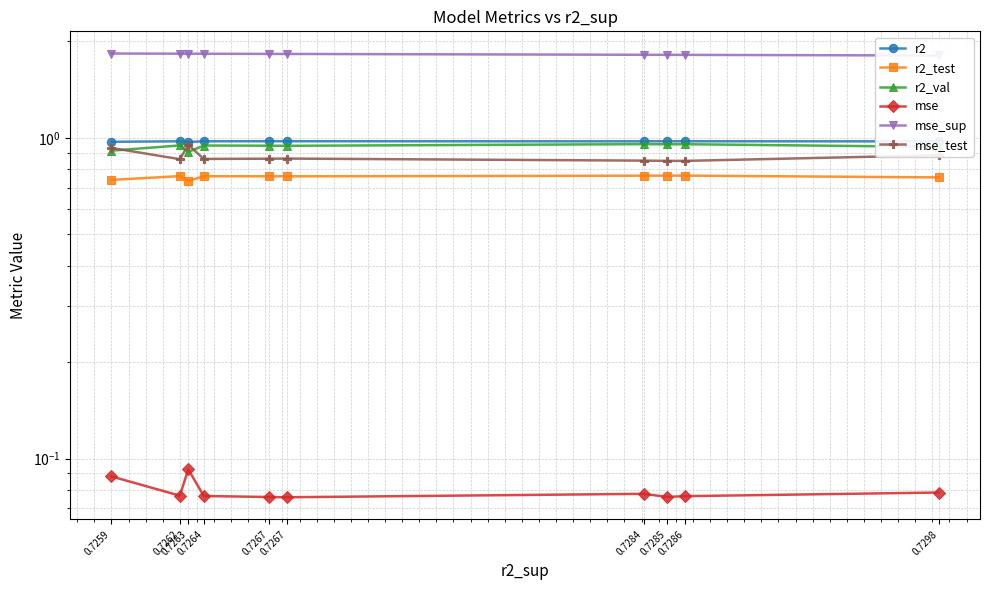

The mse_sup series shows 2.9 at 0.7286. True or false?

False